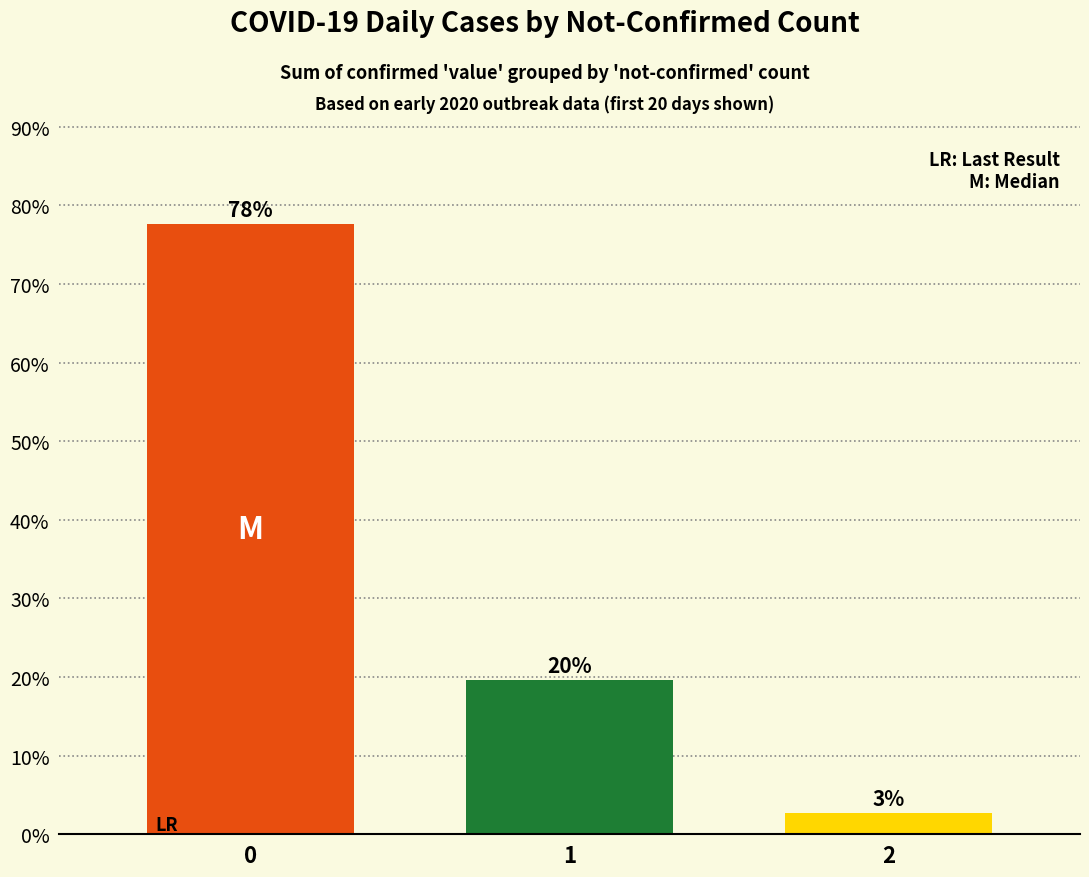

What value does the data have at 0?

0.8